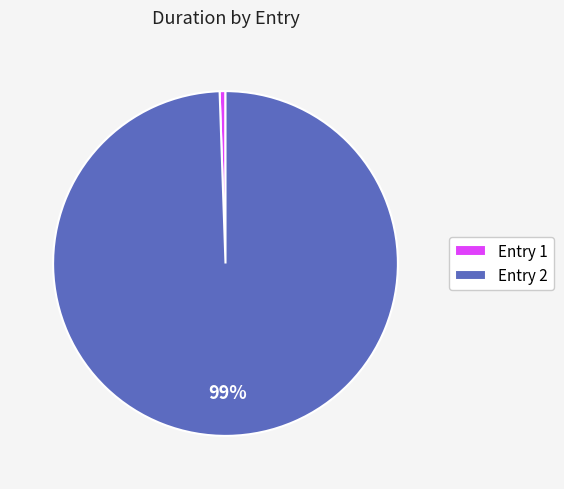

Rank the categories by value from lowest to highest.

Entry 1, Entry 2